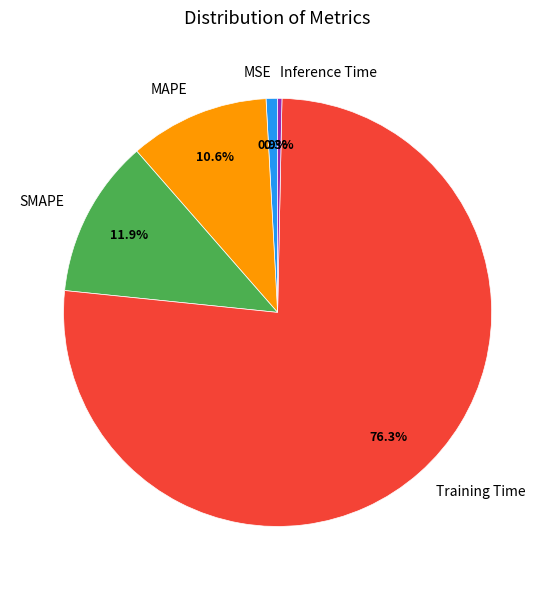

Count the number of slices in the pie.

5